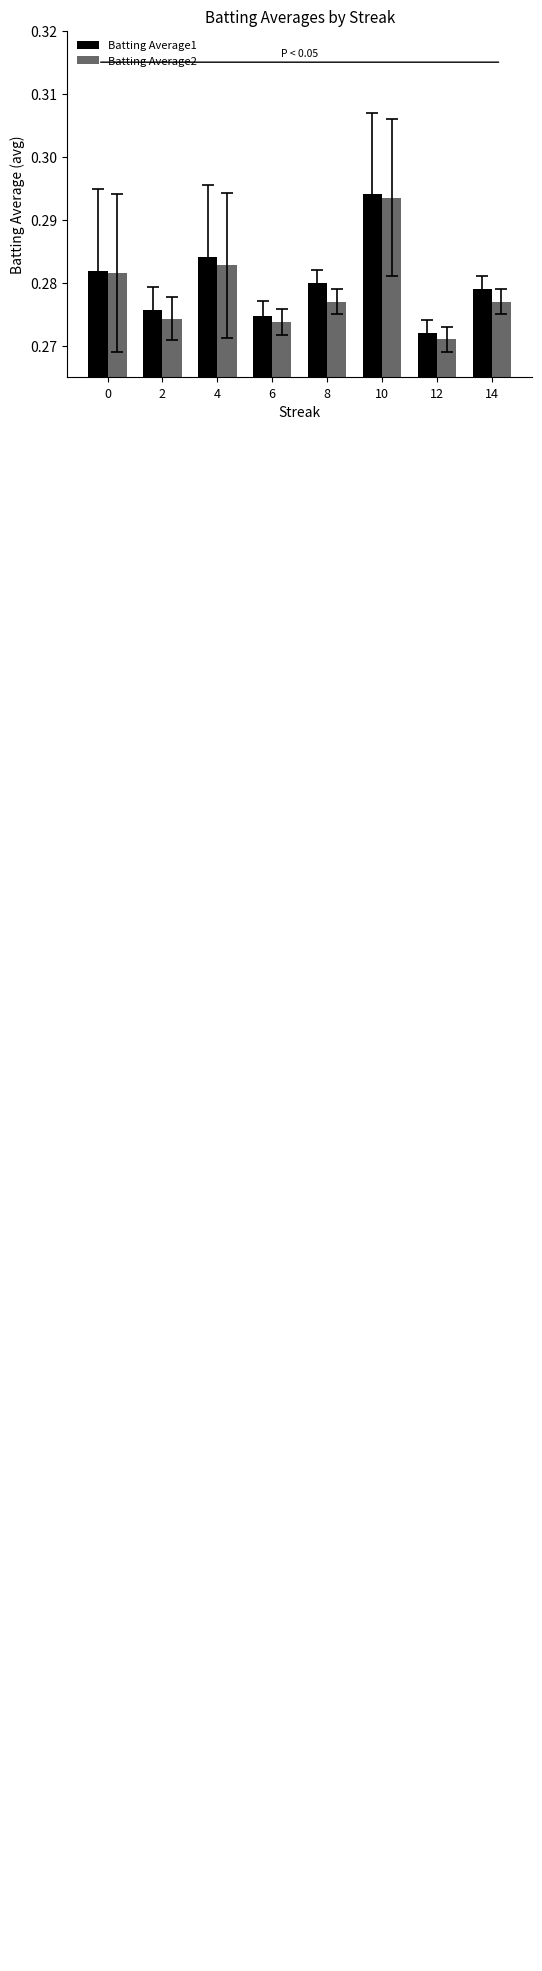

Is the value of Batting Average2 at 10 greater than the value of Batting Average1 at 4?

Yes